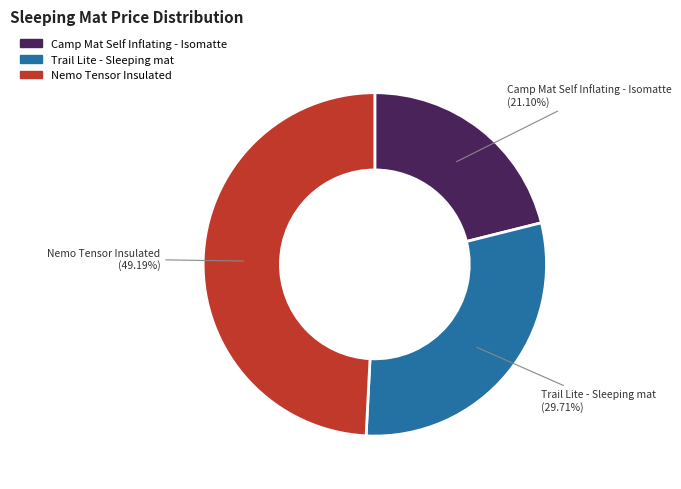

What is the ratio of the value at Camp Mat Self Inflating - Isomatte to the value at Nemo Tensor Insulated?

0.4